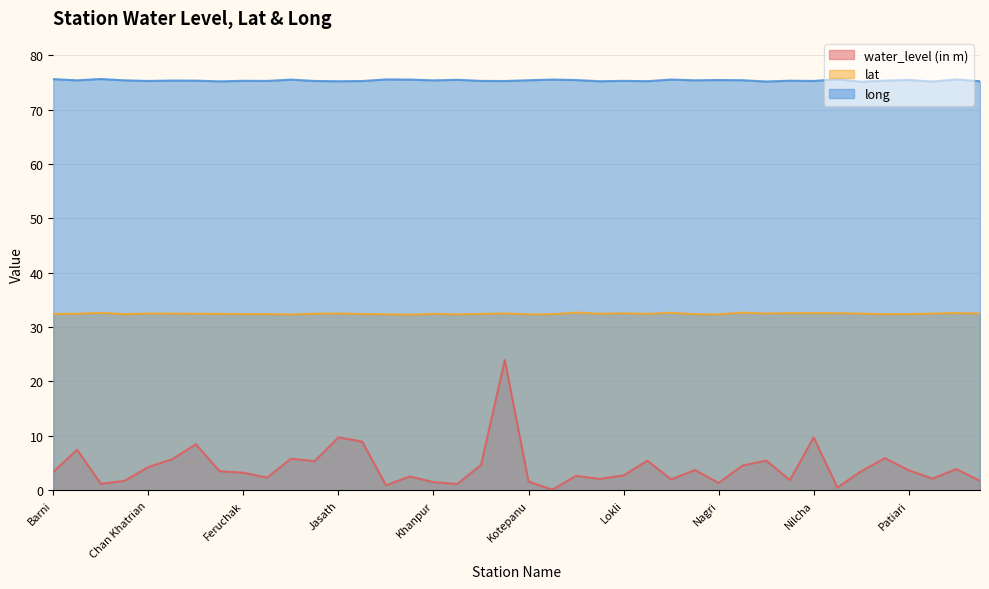

What is the highest value of the water_level (in m) series?

23.9